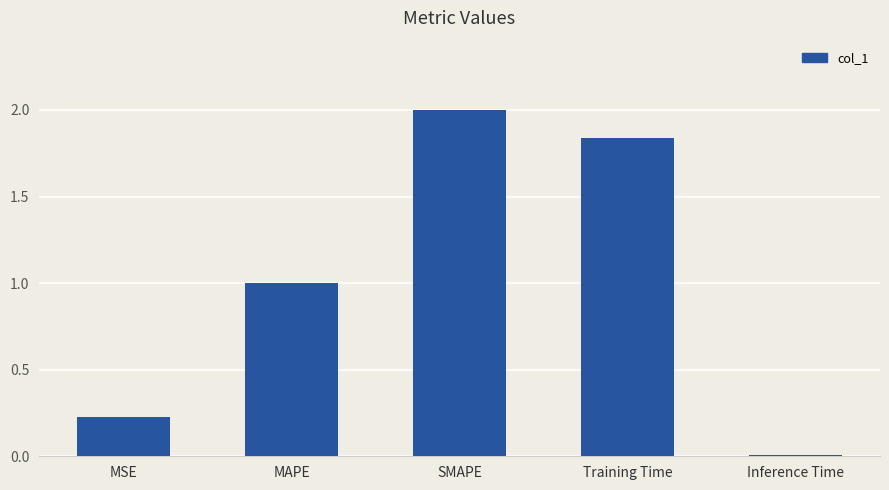

What is the label of the 1st bar from the left?

MSE